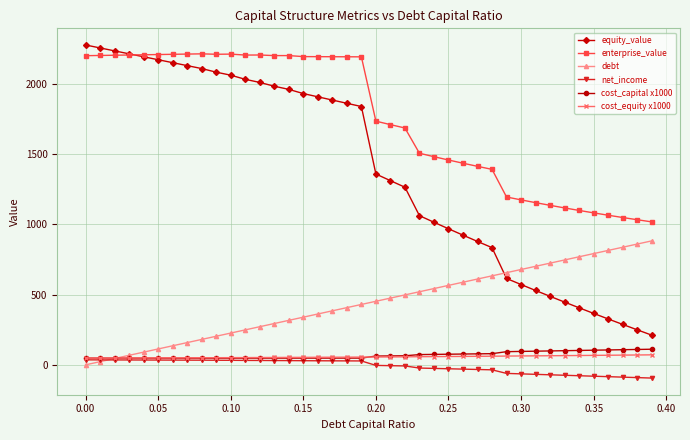

How many intersections are there between equity_value and debt?

1